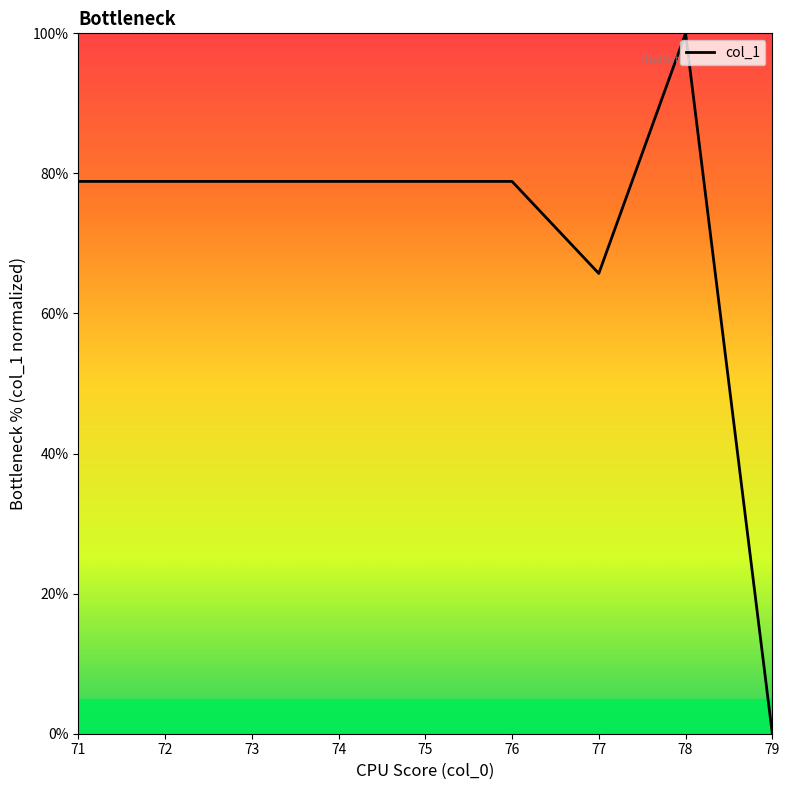

Is this an area chart (filled region under the line)?

No